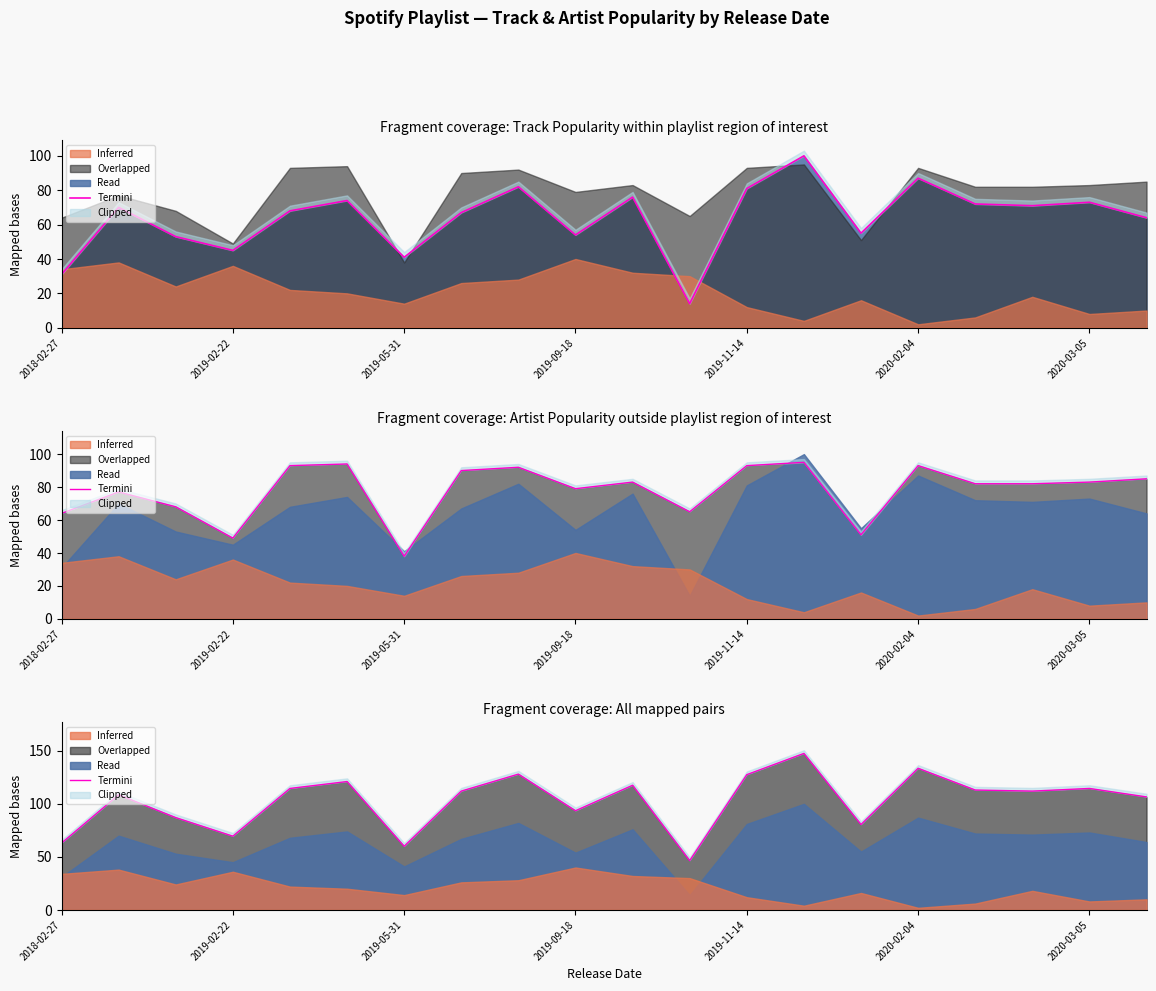

How many points are lower than both their immediate neighbors (excluding endpoints)?

6